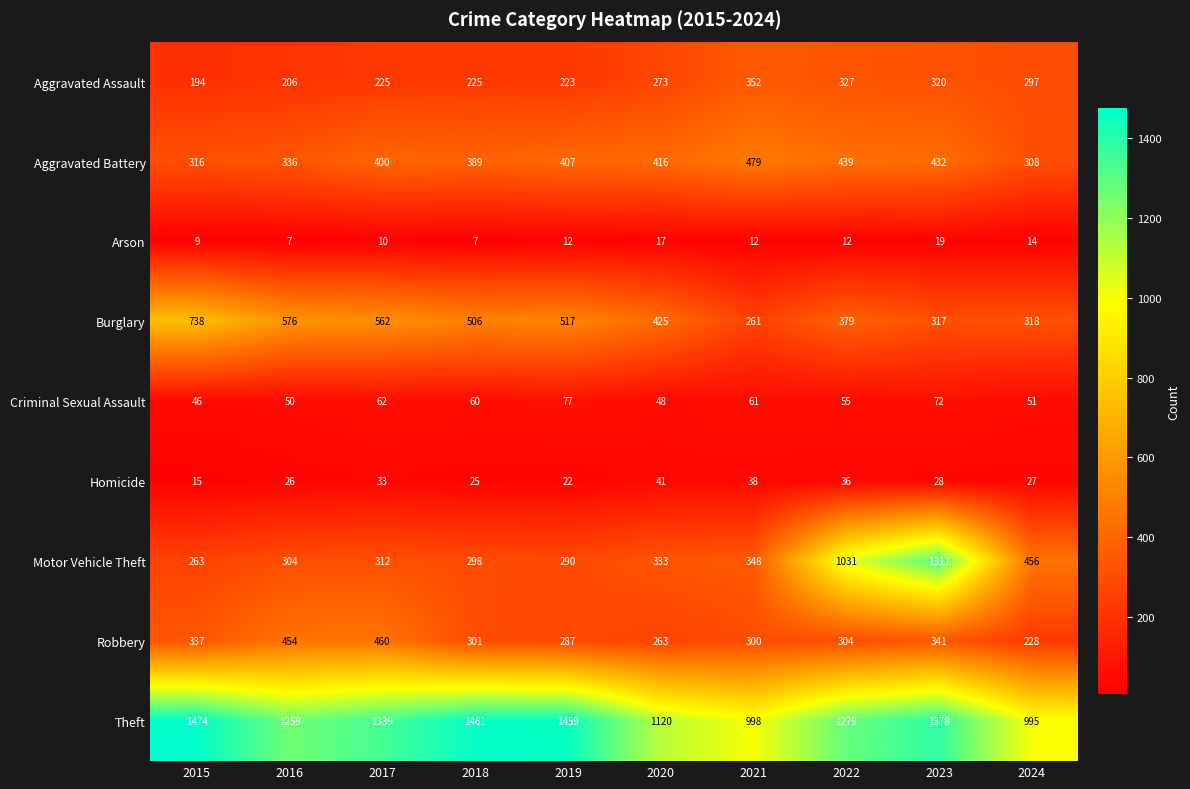

What is the sum of all Burglary values?

4599